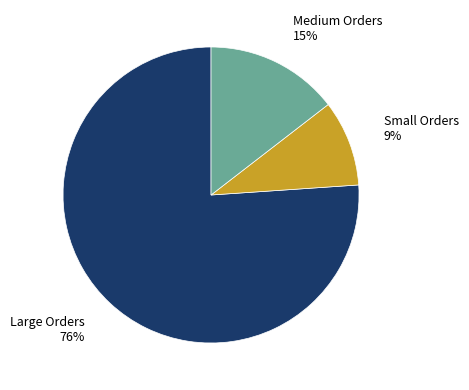

Which has a higher value, Medium Orders or Small Orders?

Medium Orders